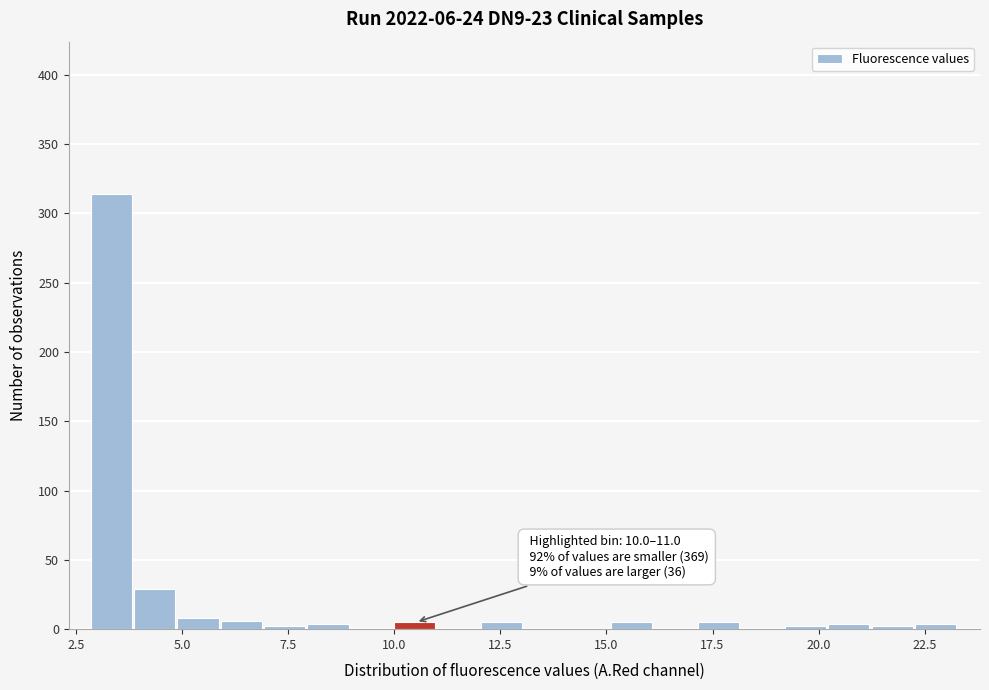

Around what value on the x-axis is the tallest bar? Give the approximate position of its centre, as read against the axis.

3.5